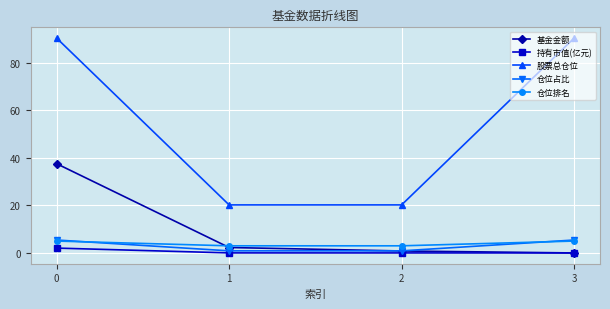

True or false: 股票总仓位 and 仓位排名 cross at least once.

False